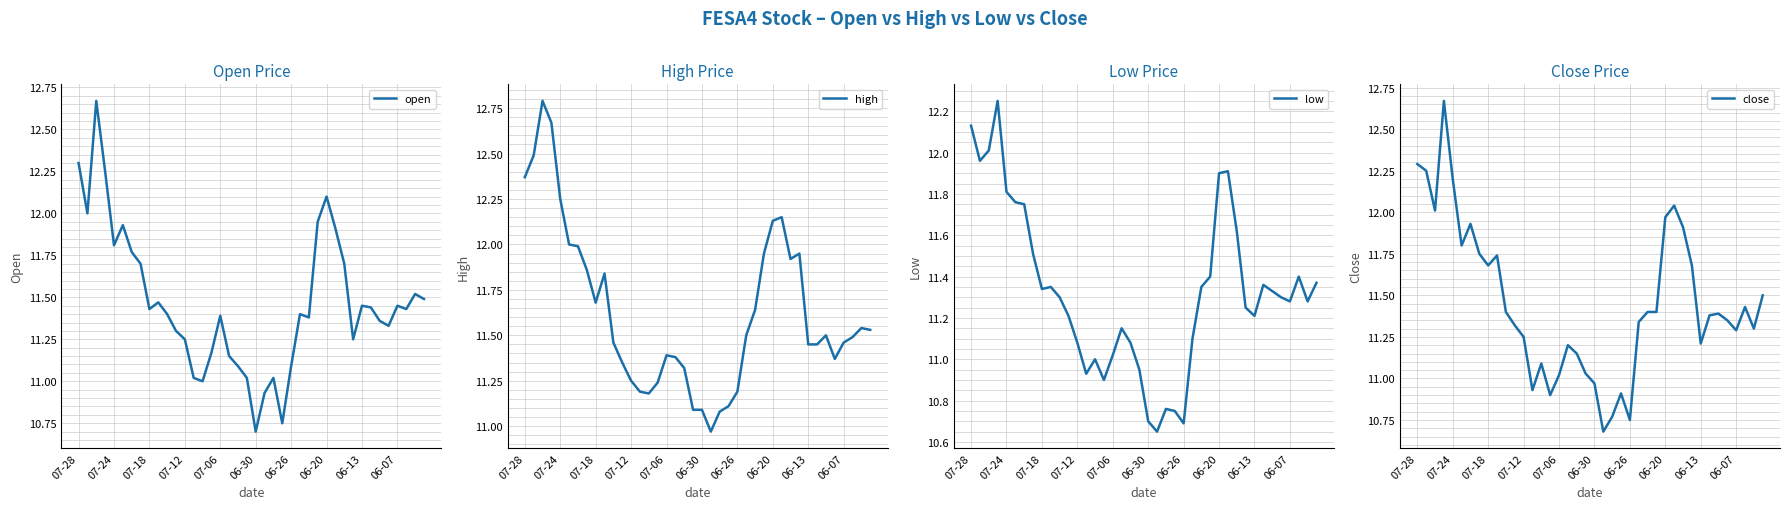

Where does the close series first go above 11?

07-28